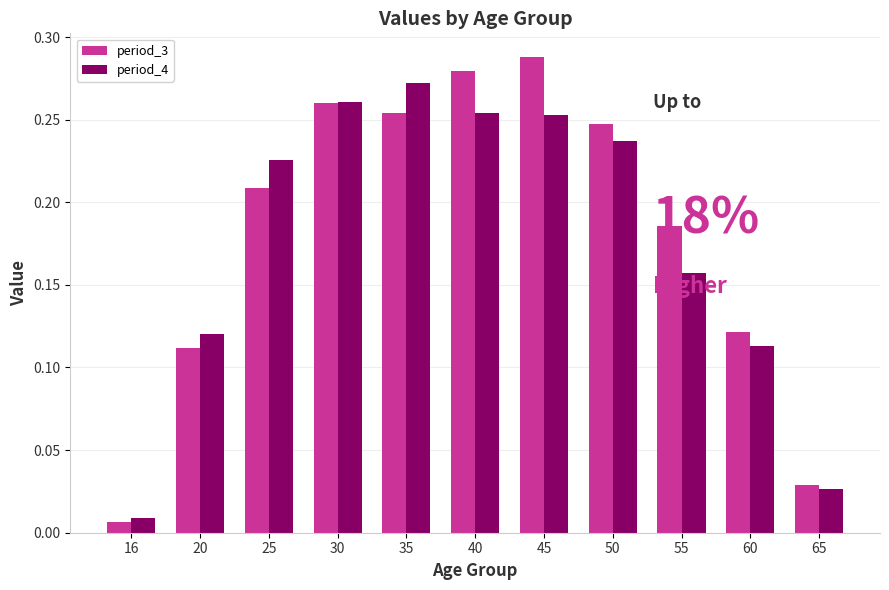

At 50, list the series in order from largest to smallest.

period_3, period_4